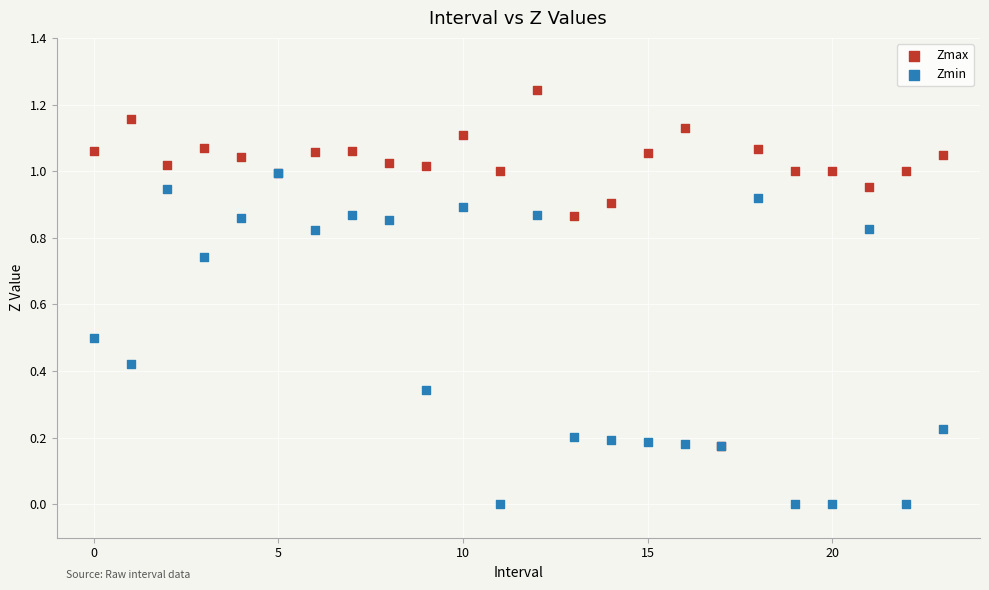

Which series has the widest spread of Y values?

Zmax